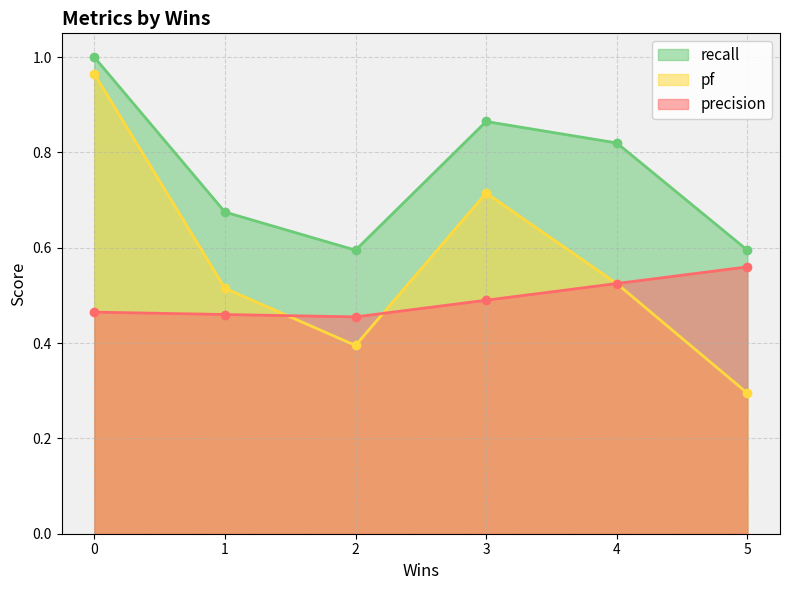

What value does the precision series have at 5?

0.6